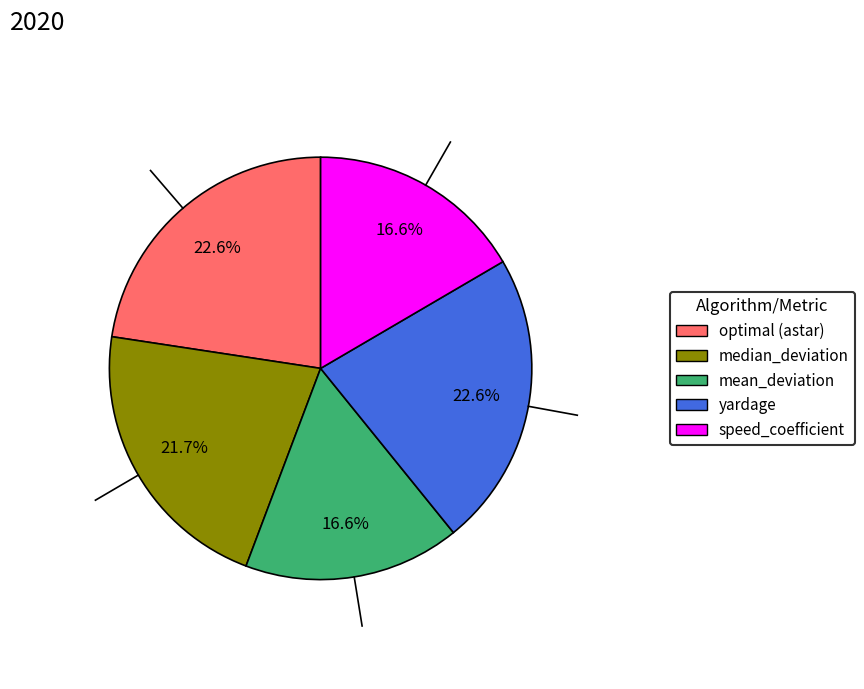

Count the number of slices in the pie.

5